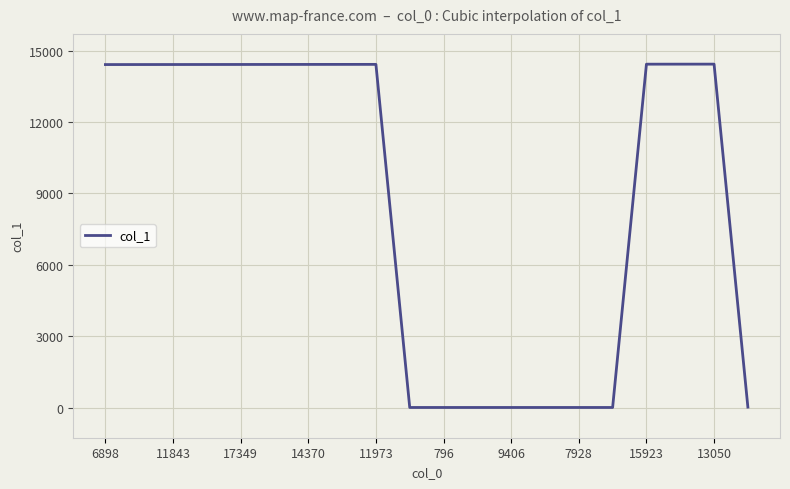

True or false: col_1 has a value of 19658 at 11973.

False